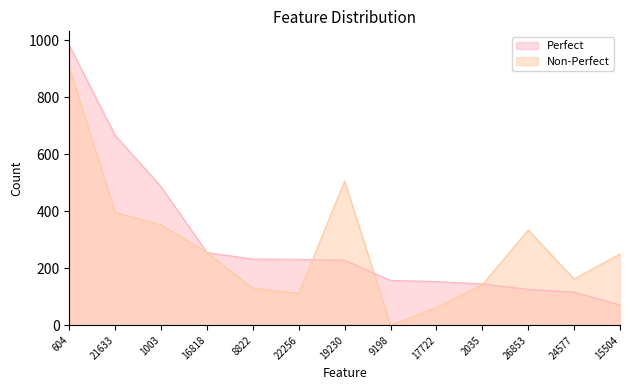

How many lines are shown in the chart?

2